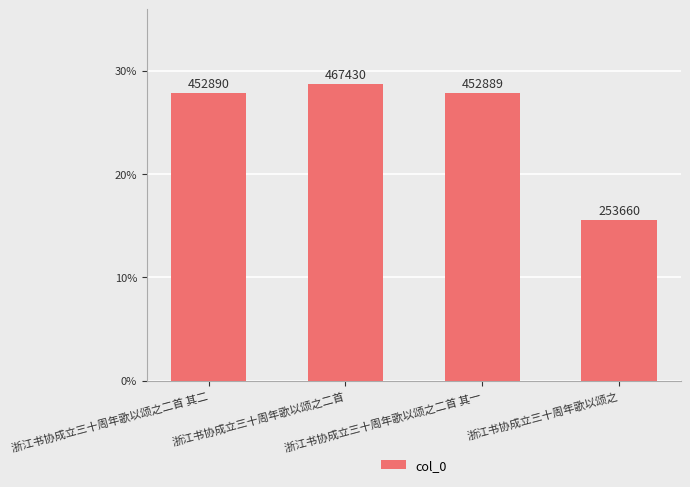

What is the ratio of the value at 浙江书协成立三十周年歌以颂之二首 其一 to the value at 浙江书协成立三十周年歌以颂之二首 其二?

1.0